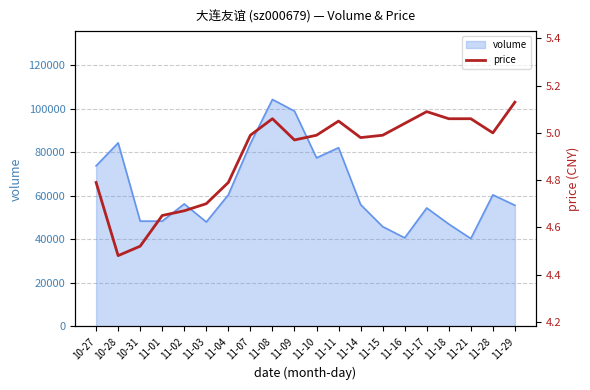

What is the value of the 3rd point from the left?

4.5